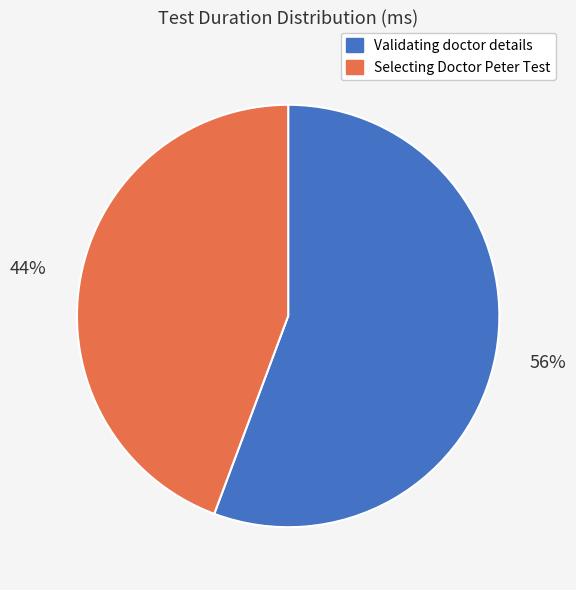

To the nearest percent, what portion does Selecting Doctor Peter Test represent?

44%